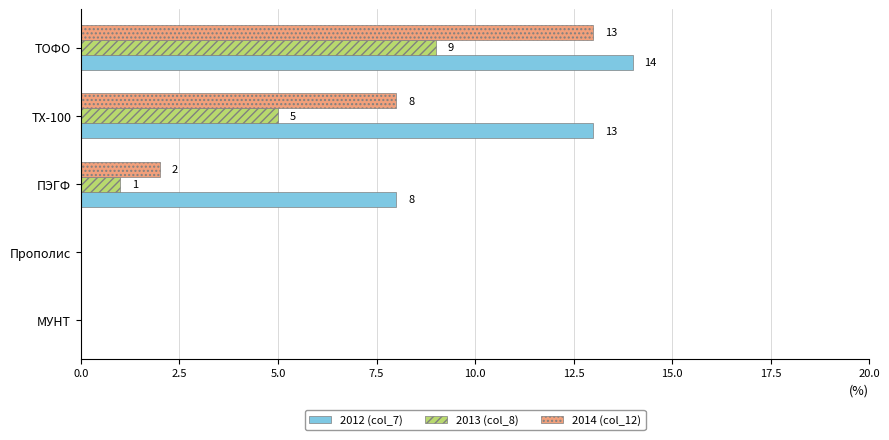

How many values in the 2013 (col_8) series exceed 1?

2